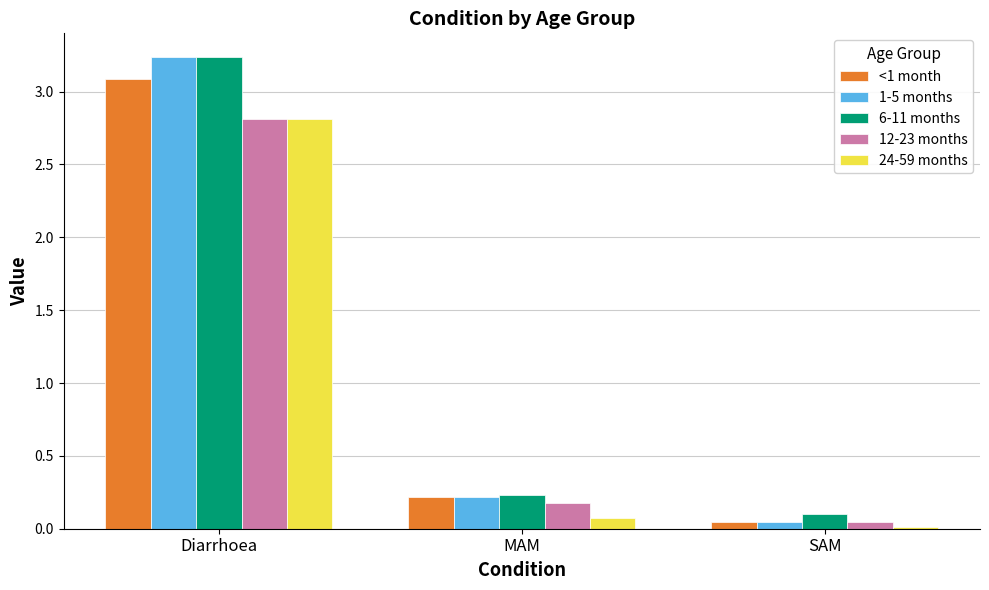

What is the difference between the highest and lowest values at SAM?

0.1